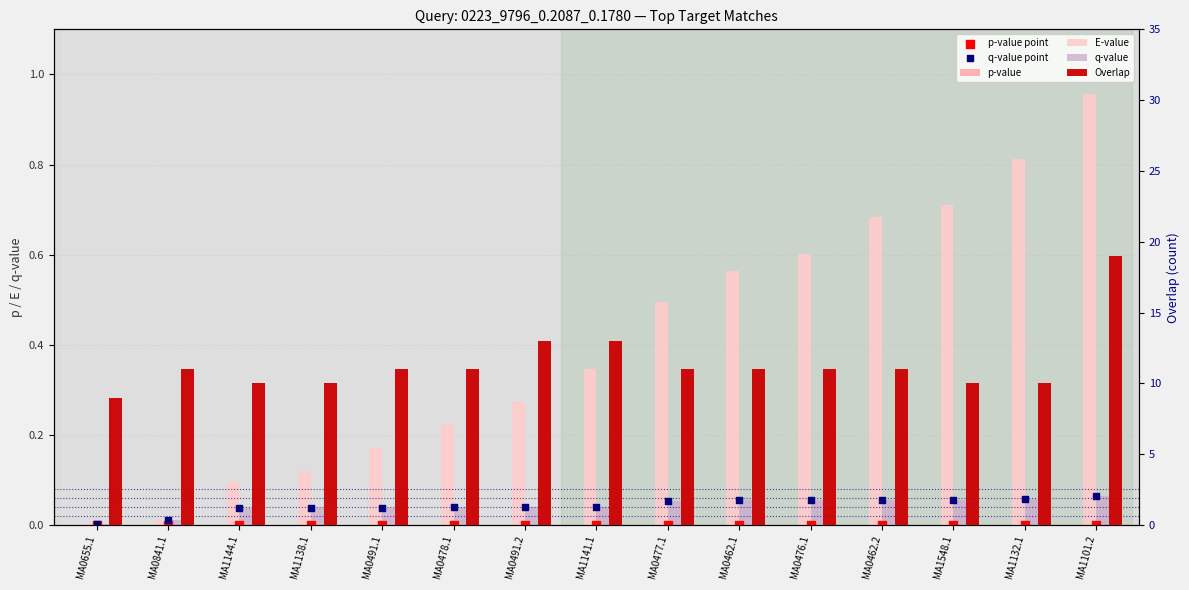

What are all the series names shown in the legend?

p-value, E-value, q-value, p-value point, q-value point, Overlap